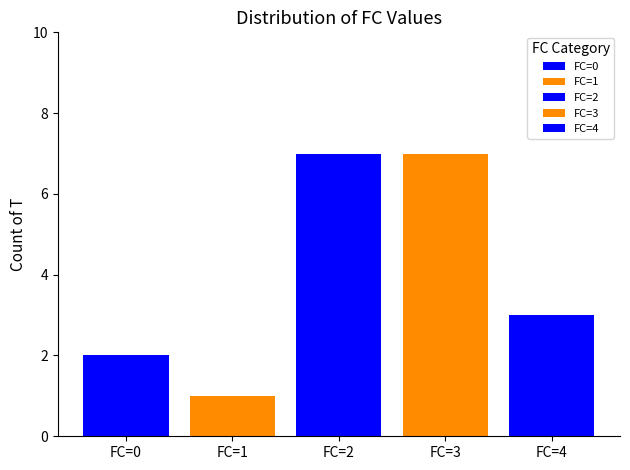

How many bars are there in total?

5